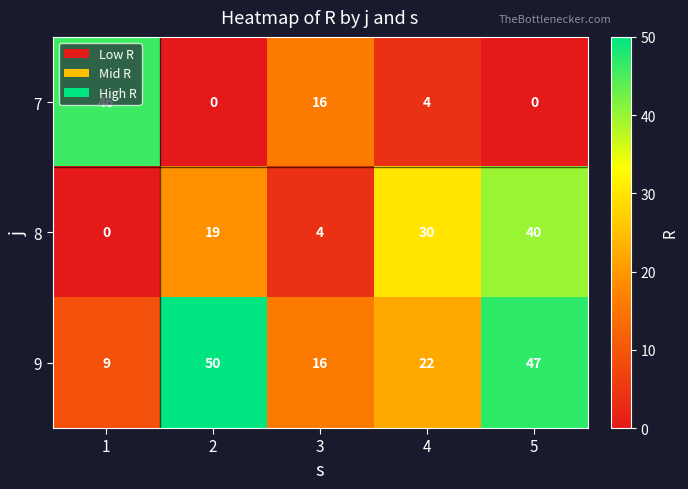

How many categories are shown in the chart?

5